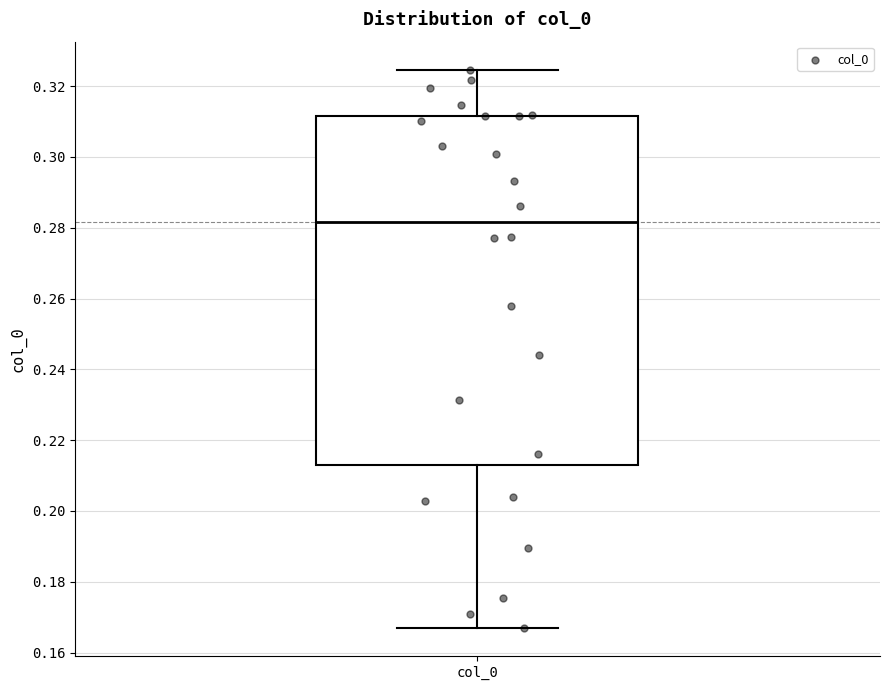

Read this box plot against the y-axis: the position of the median line, the range covered by the box, and the ends of both whiskers. The values are not printed on the chart, so give them approximately, as read against the axis.

median 0.282, box 0.214 to 0.312, whiskers 0.166 to 0.324